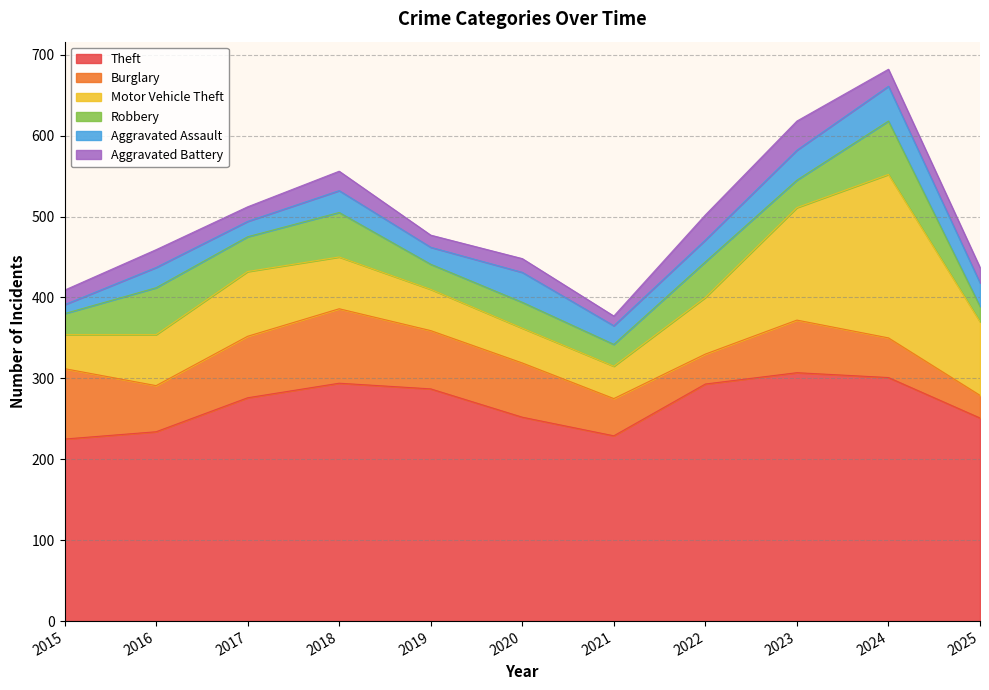

How many interior local valleys does the Aggravated Battery series have?

3